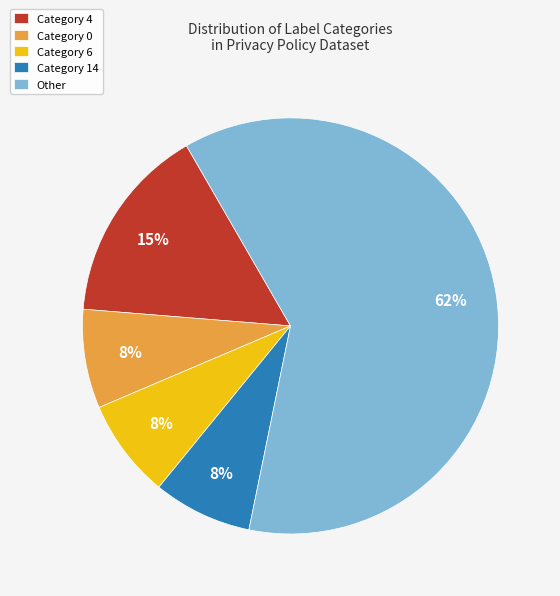

How many slices are in this pie chart?

5